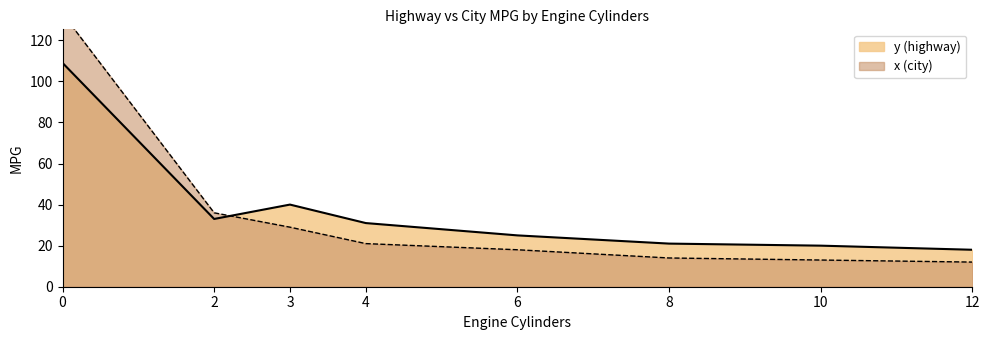

At how many categories does at least one series exceed 21?

5